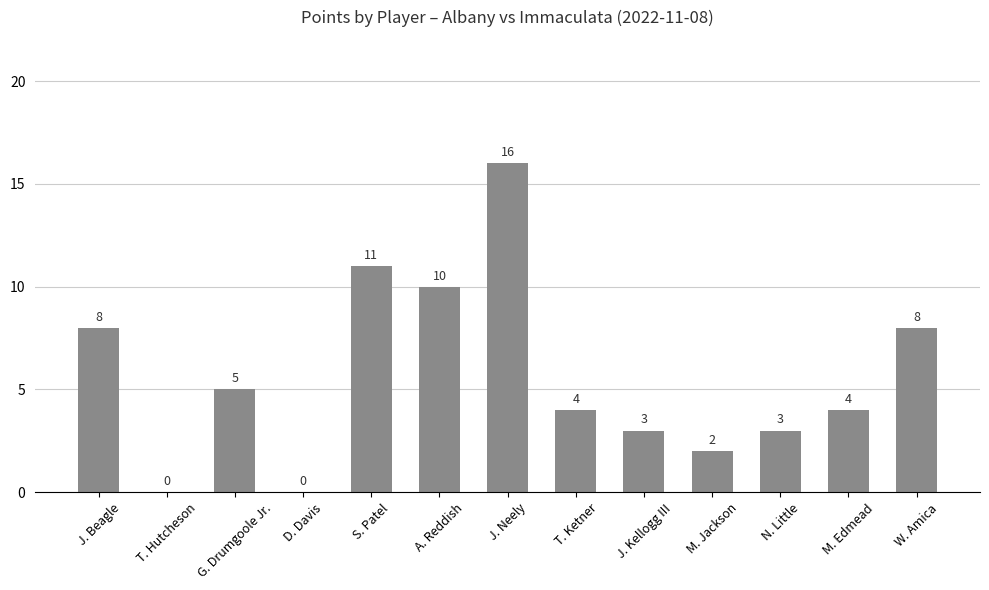

At which category does the chart reach its peak across all series?

J. Neely